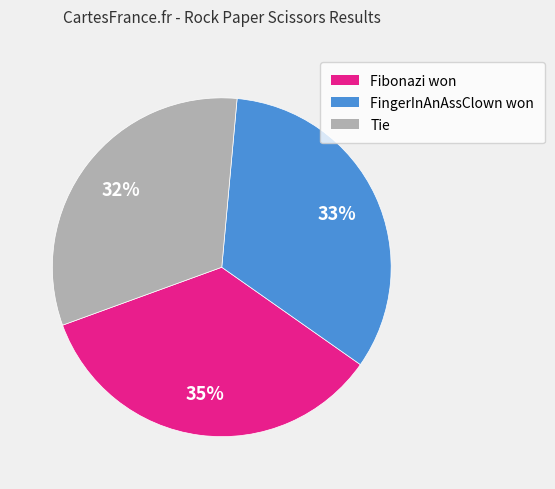

How many segments does this pie chart have?

3